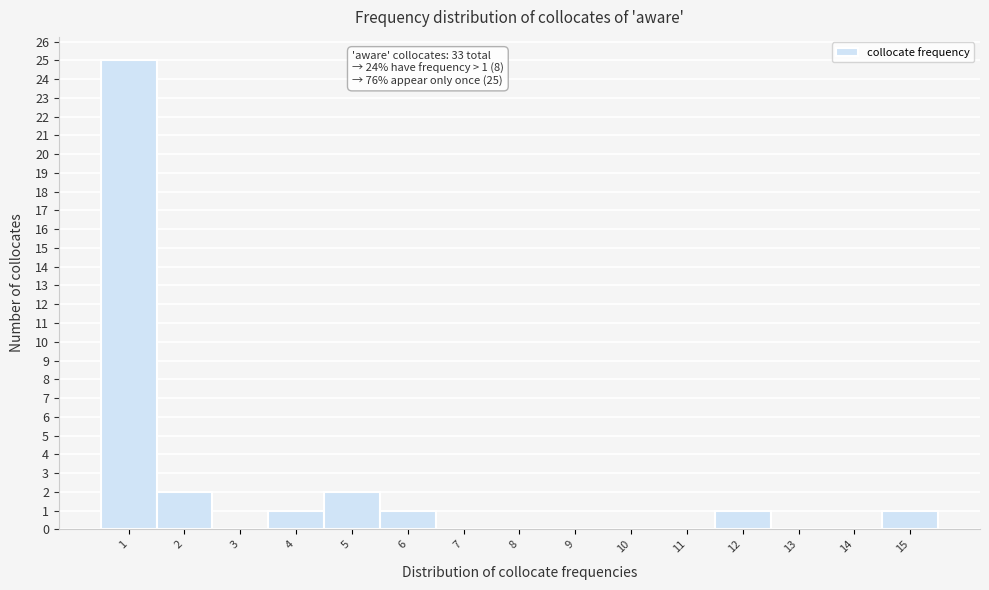

Which range on the x-axis has the tallest bar?

0.5 to 1.5